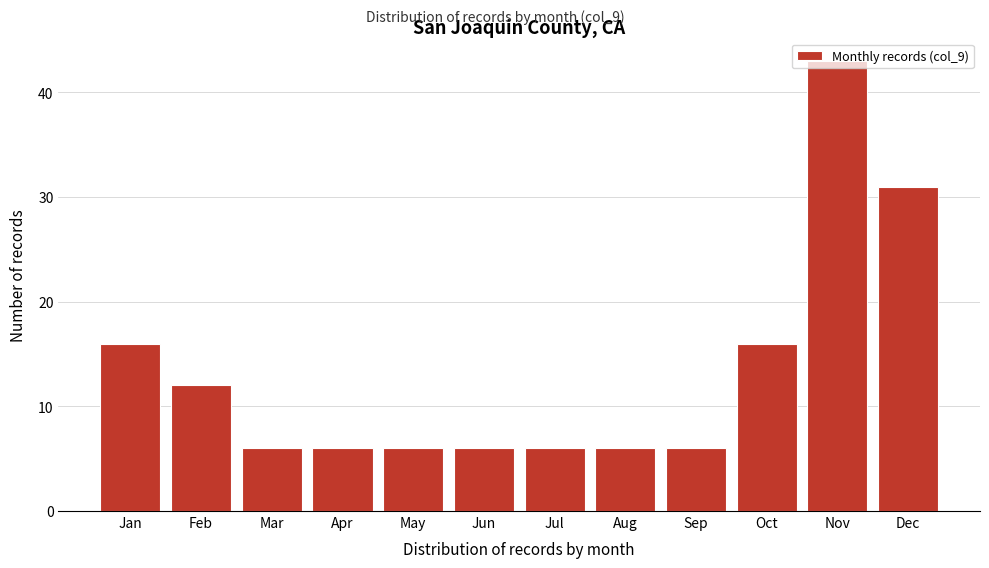

What is the average value?

13